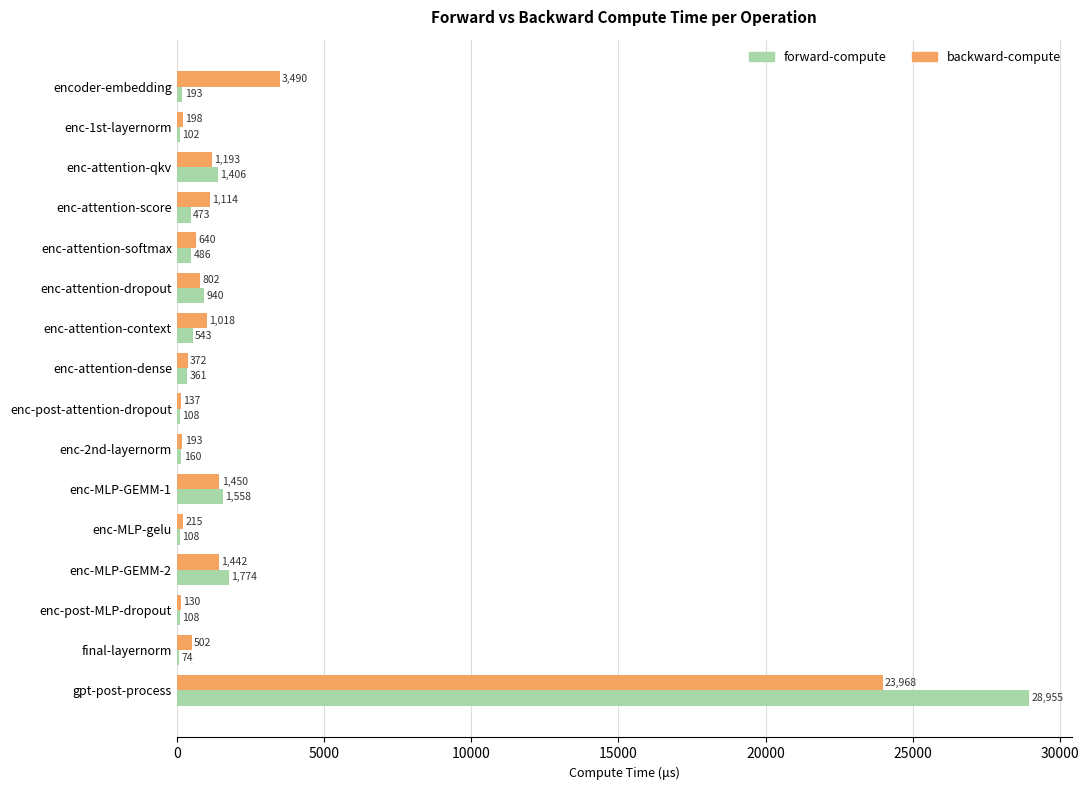

Read the forward-compute value at enc-attention-qkv.

1406.2